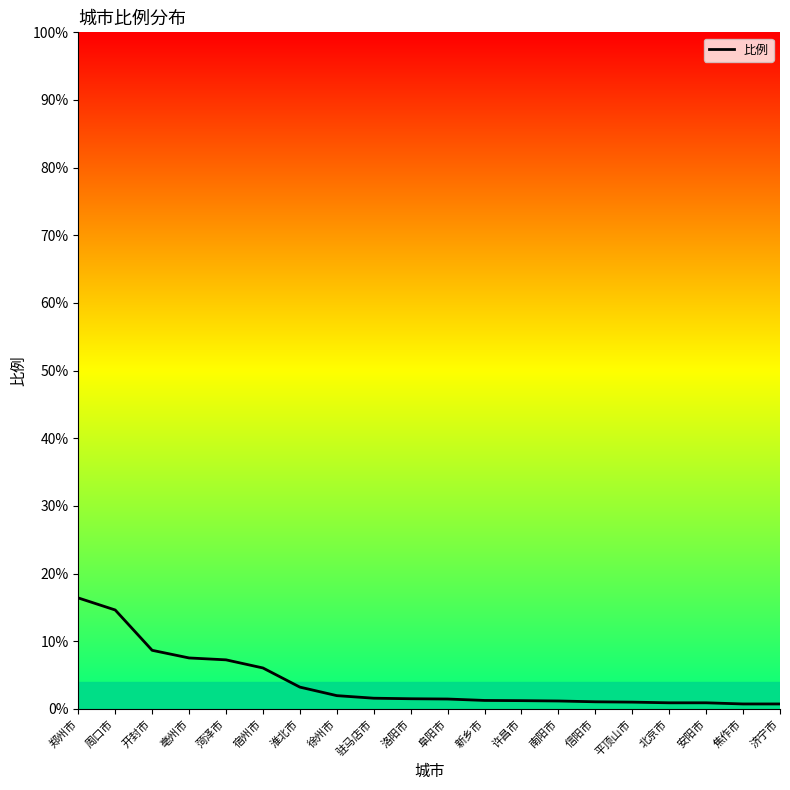

What is the sum of all values?

79.2